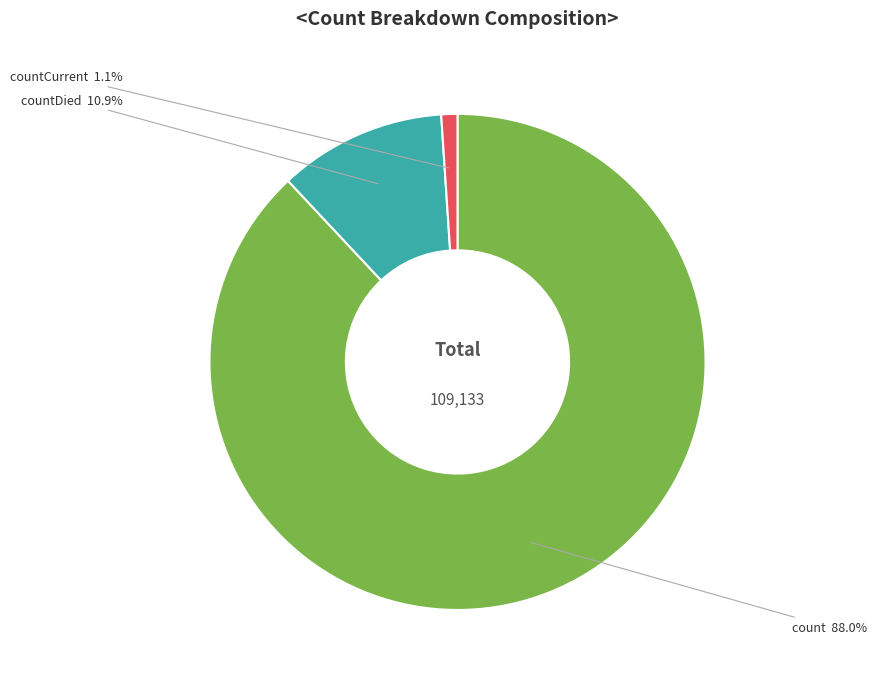

True or false: count accounts for 88% of the total.

True